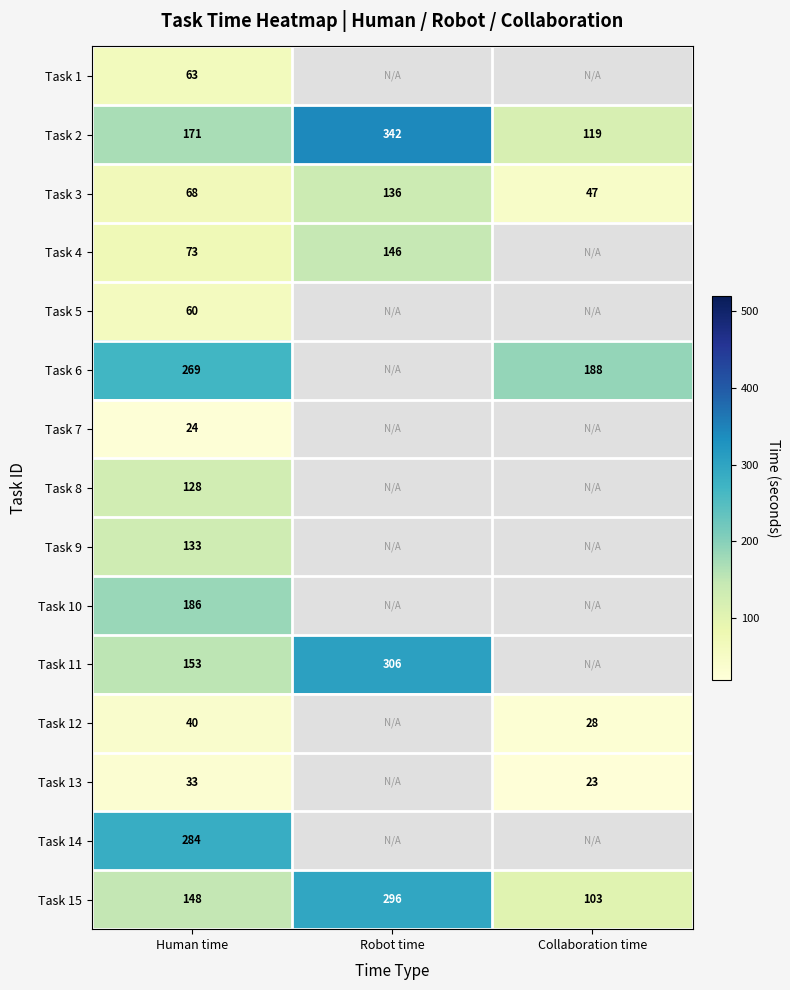

Which has a higher value, Collaboration time or Robot time?

Robot time